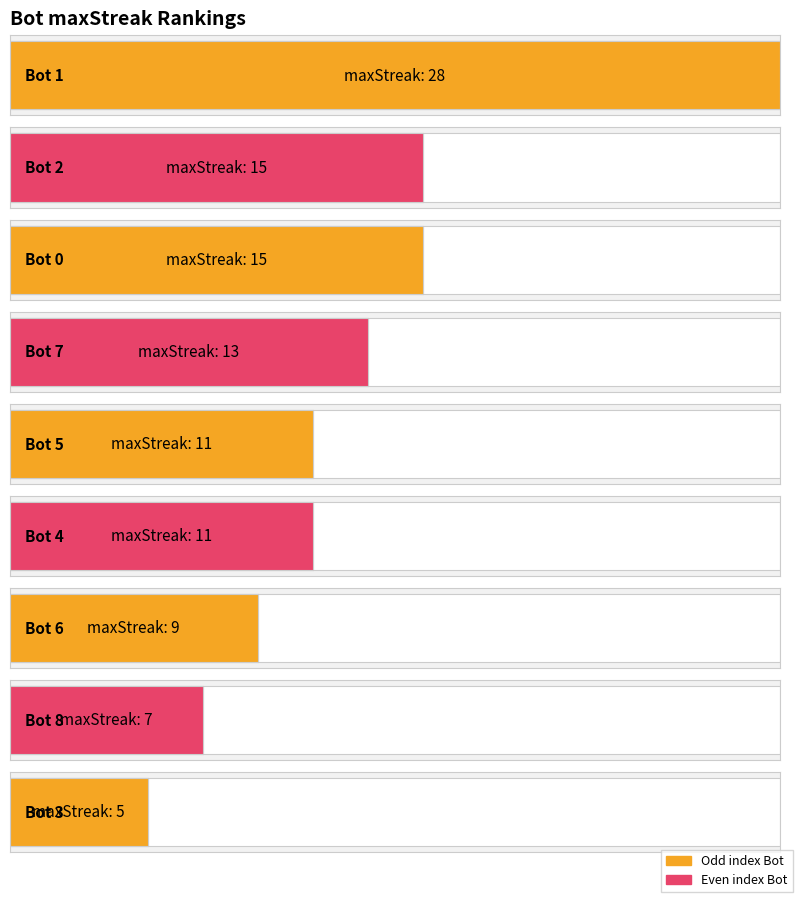

Is it true that the value at 11 is 2?

False